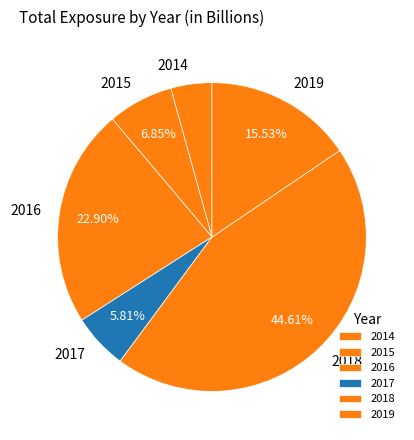

Between 2015 and 2019, which is larger?

2019